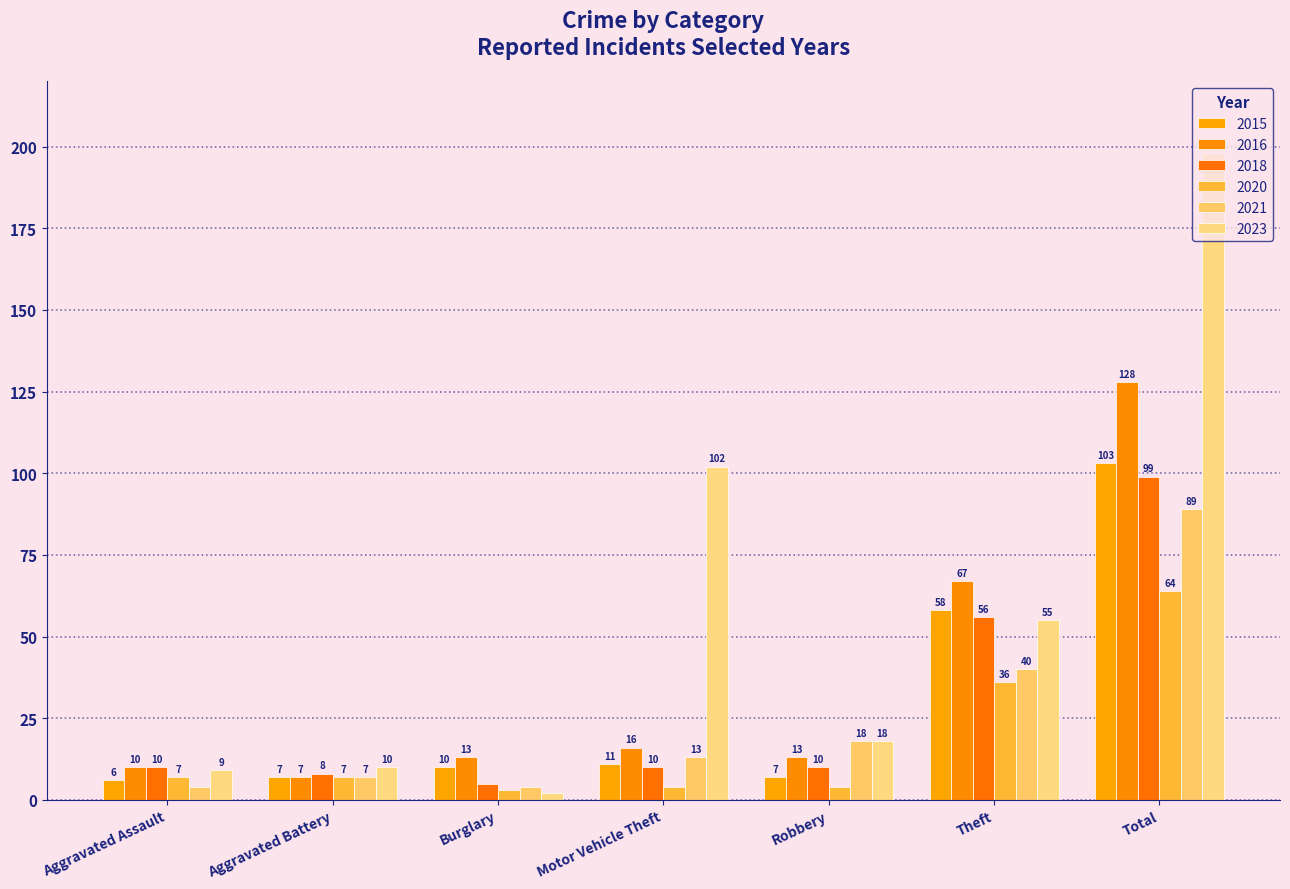

Reading left to right, list all the values displayed in this chart.

2015: Aggravated Assault=6	Aggravated Battery=7	Burglary=10	Motor Vehicle Theft=11	Robbery=7	Theft=58	Total=103
2018: Aggravated Assault=10	Aggravated Battery=8	Burglary=5	Motor Vehicle Theft=10	Robbery=10	Theft=56	Total=99
2021: Aggravated Assault=4	Aggravated Battery=7	Burglary=4	Motor Vehicle Theft=13	Robbery=18	Theft=40	Total=89
2023: Aggravated Assault=9	Aggravated Battery=10	Burglary=2	Motor Vehicle Theft=102	Robbery=18	Theft=55	Total=198
2020: Aggravated Assault=7	Aggravated Battery=7	Burglary=3	Motor Vehicle Theft=4	Robbery=4	Theft=36	Total=64
2016: Aggravated Assault=10	Aggravated Battery=7	Burglary=13	Motor Vehicle Theft=16	Robbery=13	Theft=67	Total=128